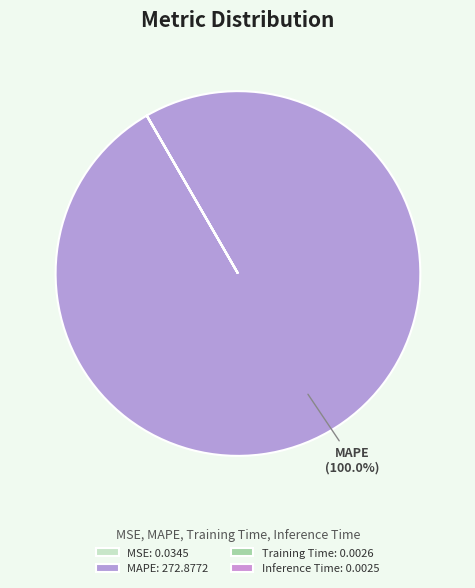

Does MAPE represent more than half of the total?

Yes